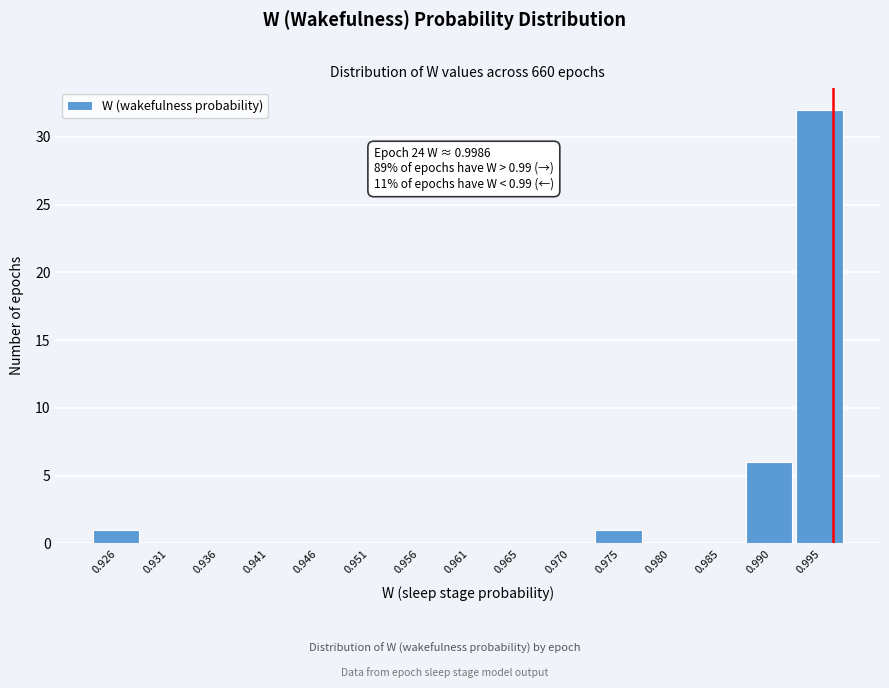

Reading right to left, list all the values displayed in this chart.

0.995=32	0.990=6	0.985=0	0.980=0	0.975=1	0.970=0	0.965=0	0.961=0	0.956=0	0.951=0	0.946=0	0.941=0	0.936=0	0.931=0	0.926=1